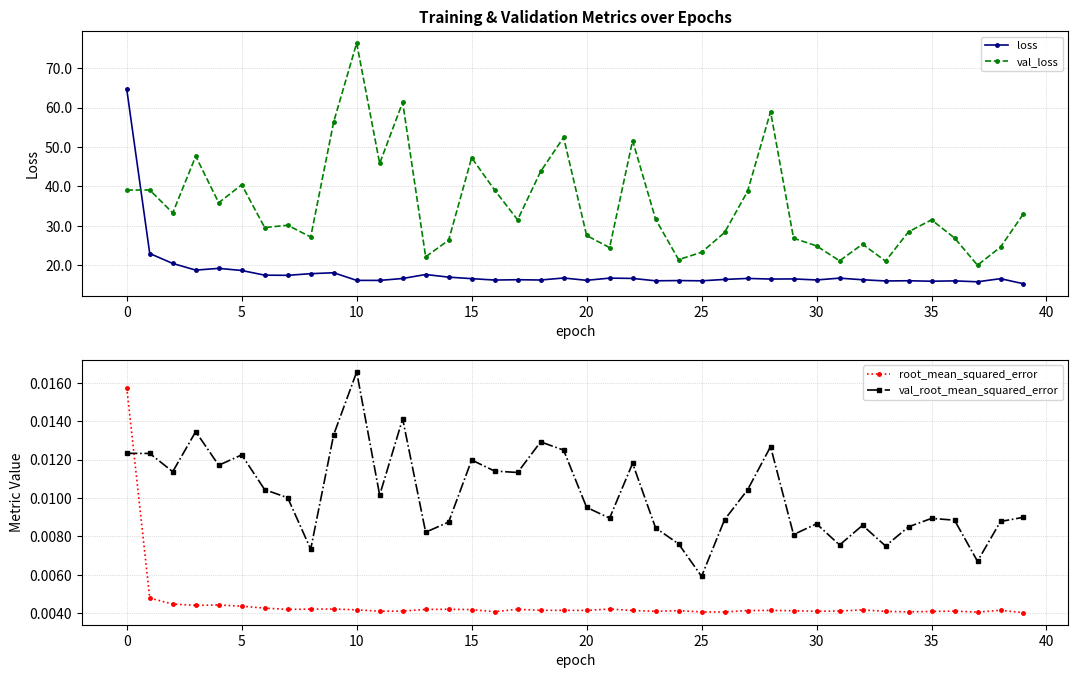

True or false: val_root_mean_squared_error has a value of 0.0 at 18.

False